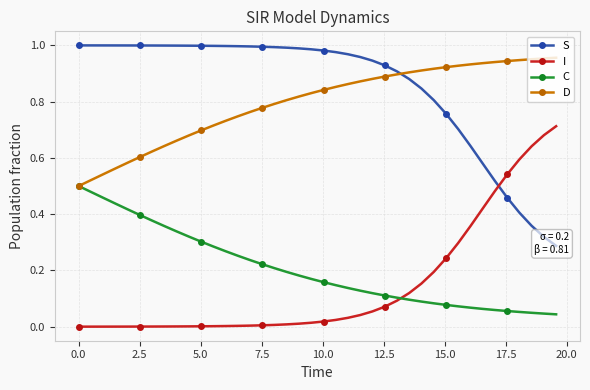

What is the lowest value of the D series?

0.5